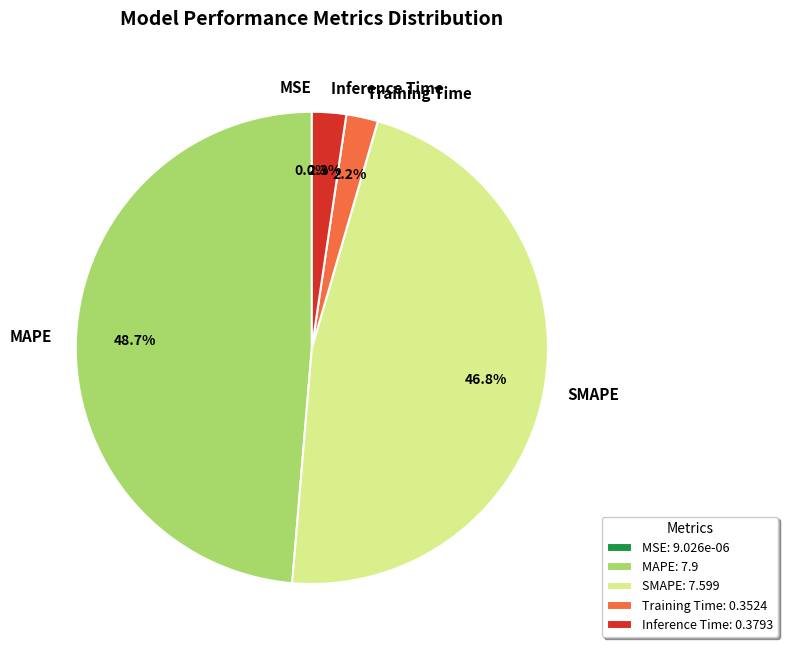

Does SMAPE account for over 50% of the chart?

No